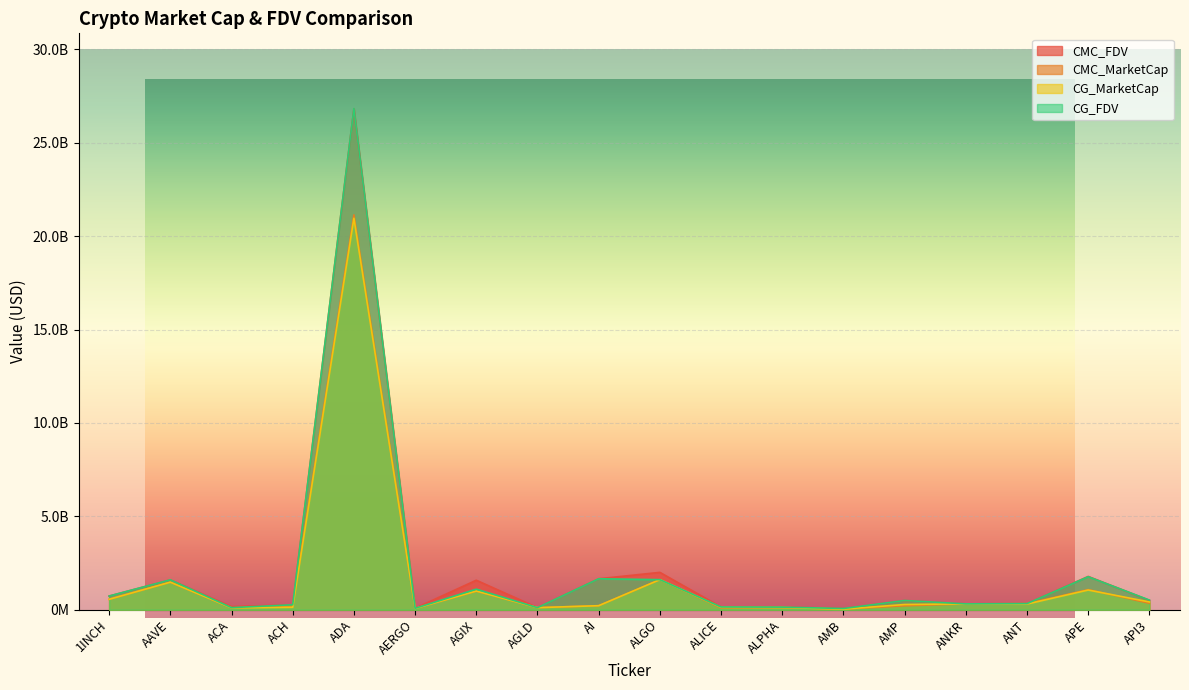

How many data points does each series have?

18